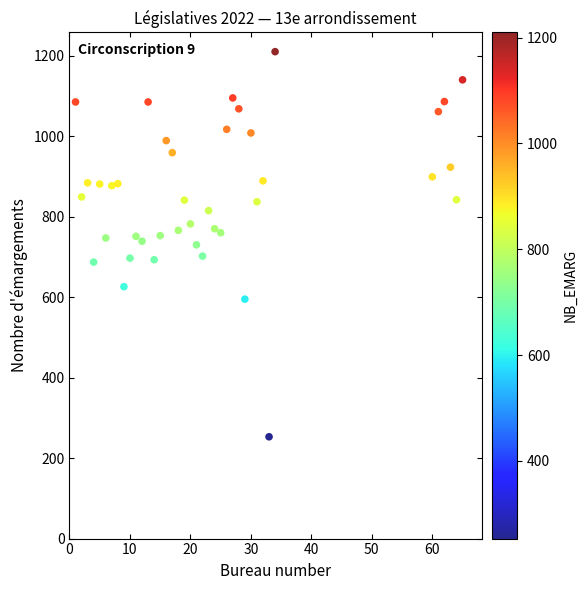

What is the range of Y values (max minus min)?

957